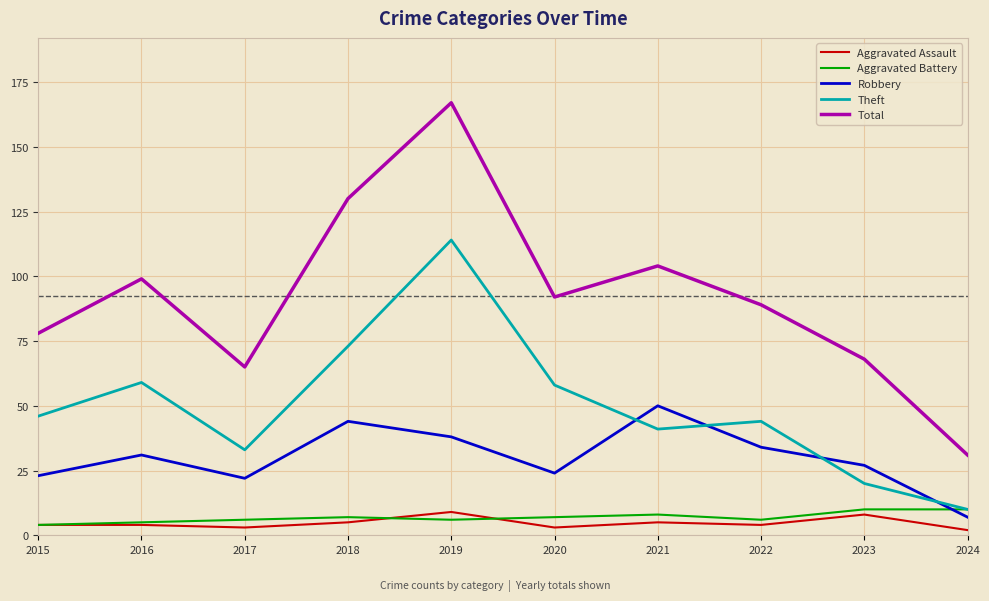

What is the approximate value of Aggravated Assault at 2016?

4